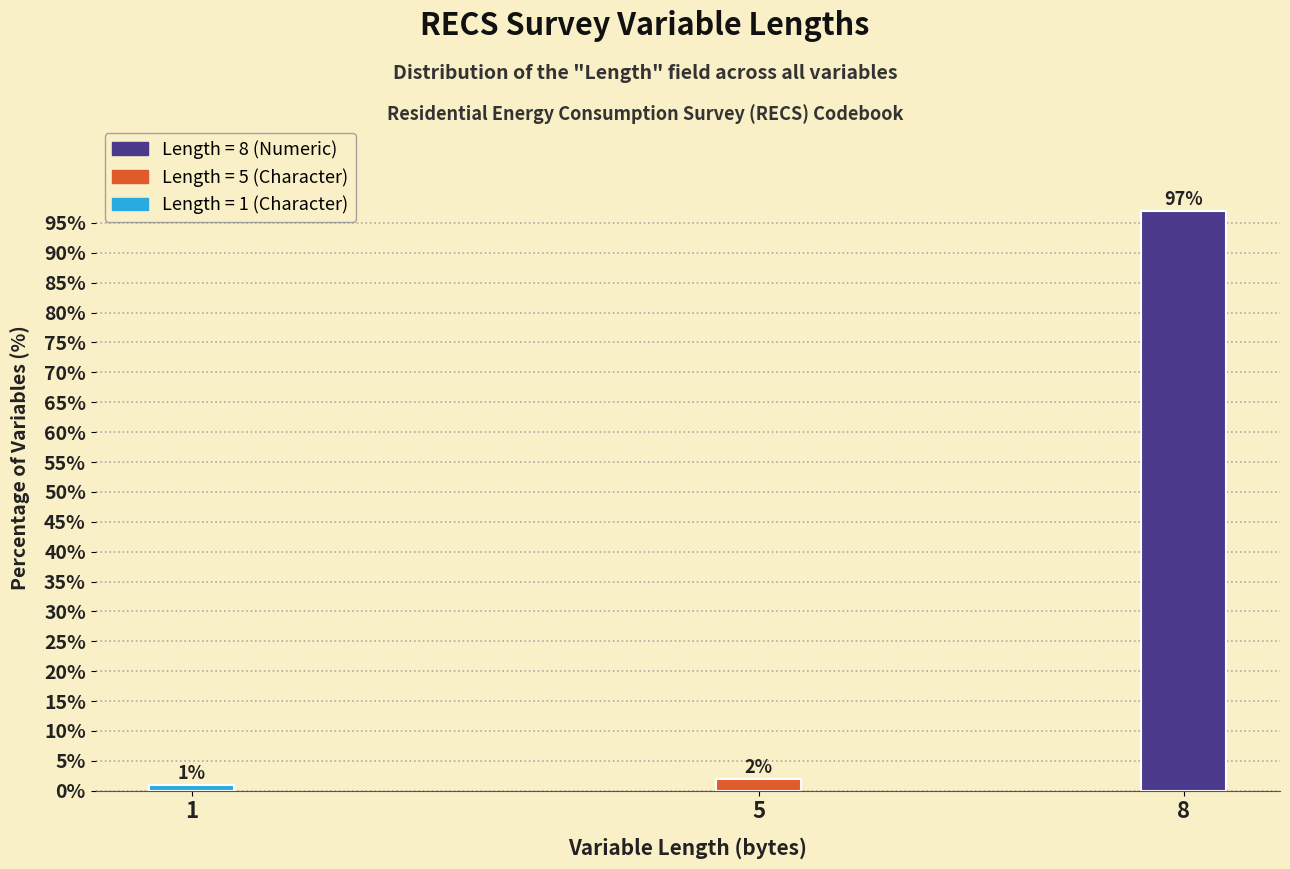

Reading right to left, extract all data points from this chart.

8=97	5=2	1=1